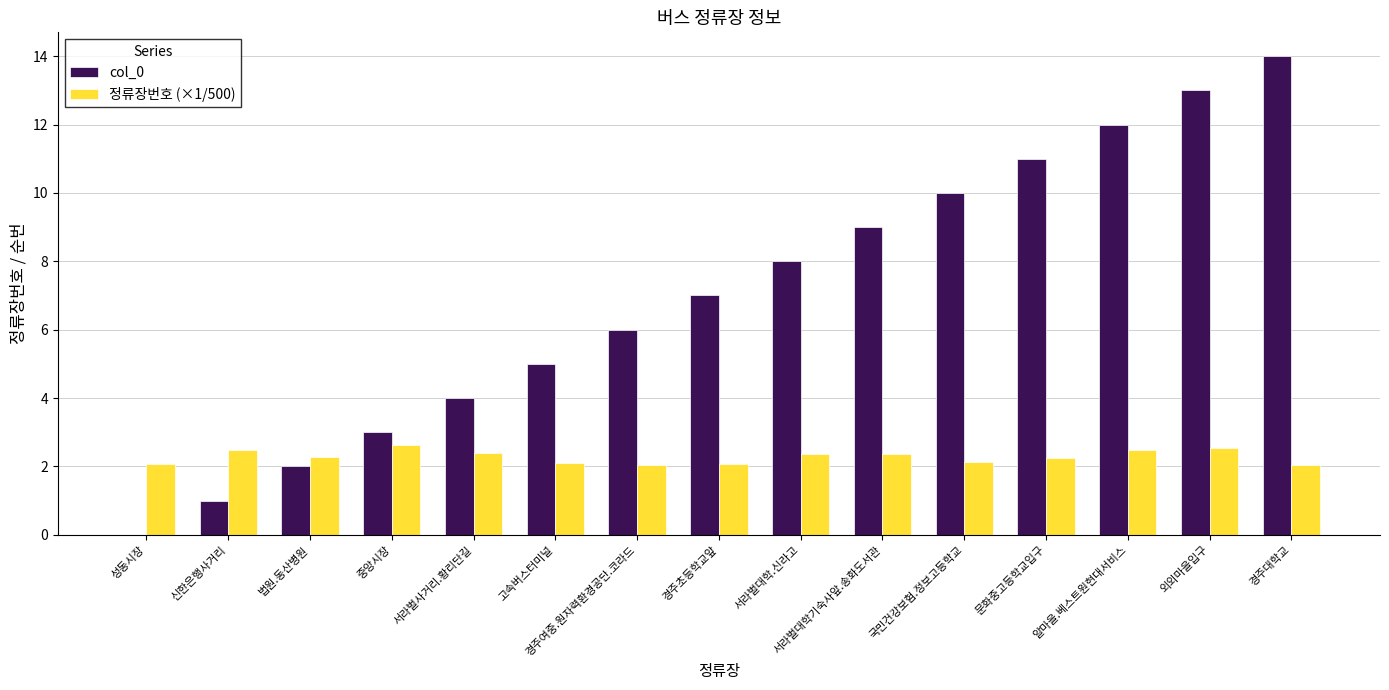

True or false: 정류장번호 (×1/500) has a value of 2.9 at 경주초등학교앞.

False